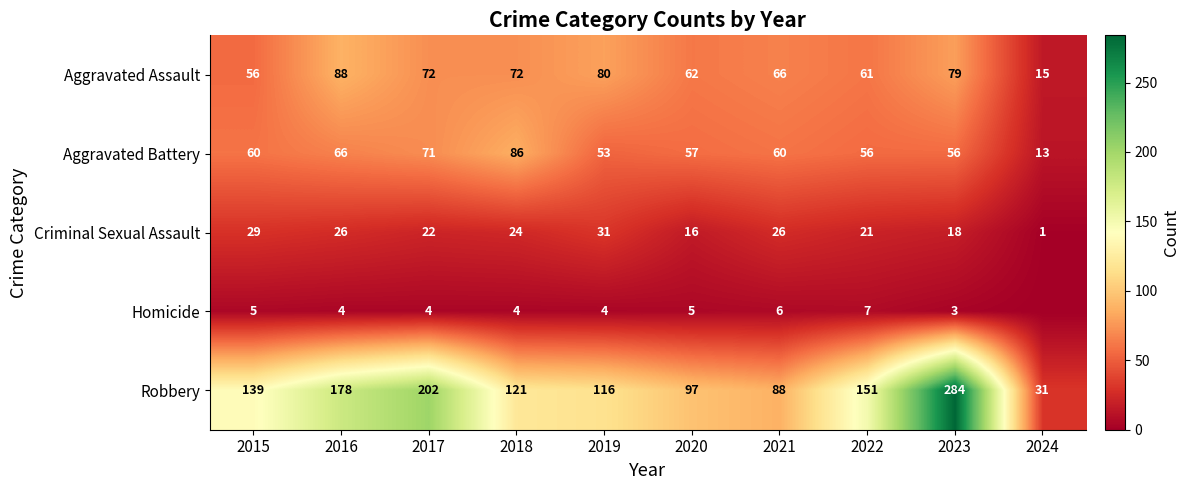

Between 2015 and 2023, which series saw the biggest shift?

Robbery